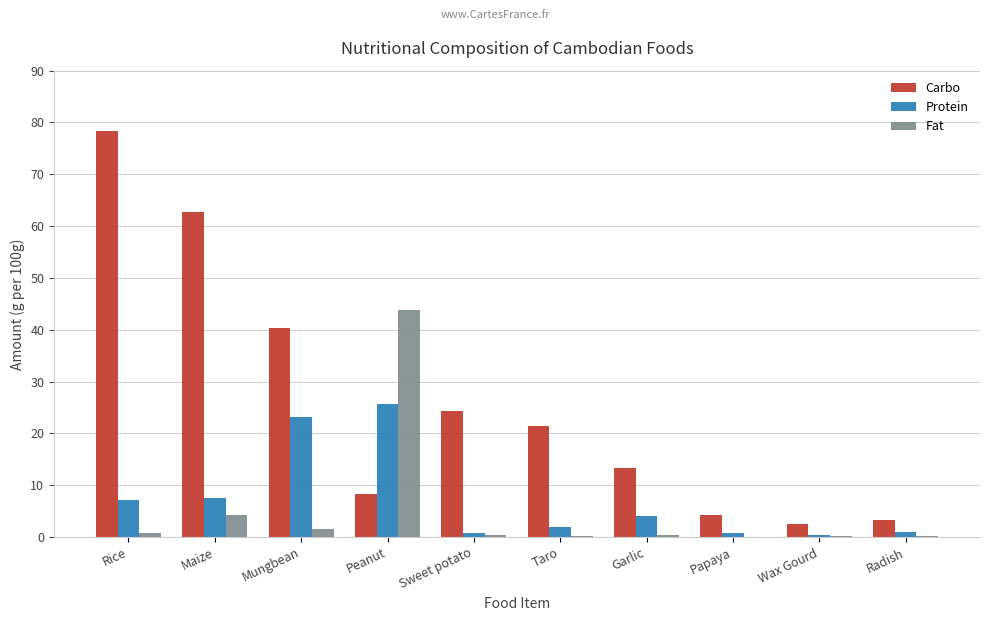

Does the chart contain stacked bars?

No